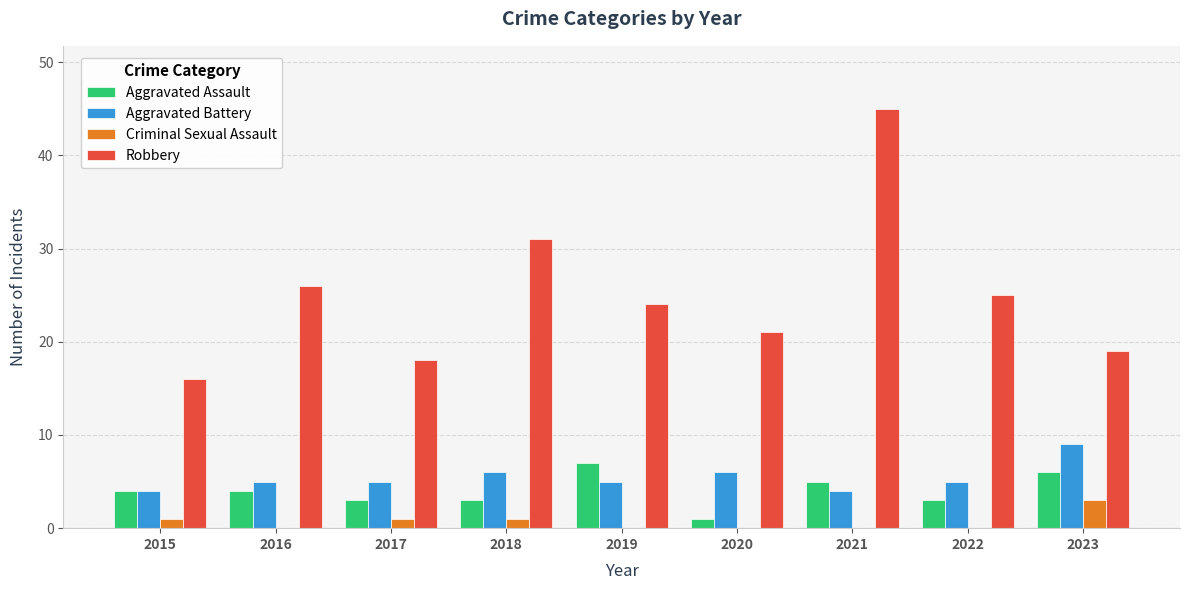

Reading right to left, transcribe all the data shown in this chart.

Aggravated Assault: 2023=6	2022=3	2021=5	2020=1	2019=7	2018=3	2017=3	2016=4	2015=4
Aggravated Battery: 2023=9	2022=5	2021=4	2020=6	2019=5	2018=6	2017=5	2016=5	2015=4
Criminal Sexual Assault: 2023=3	2022=0	2021=0	2020=0	2019=0	2018=1	2017=1	2016=0	2015=1
Robbery: 2023=19	2022=25	2021=45	2020=21	2019=24	2018=31	2017=18	2016=26	2015=16